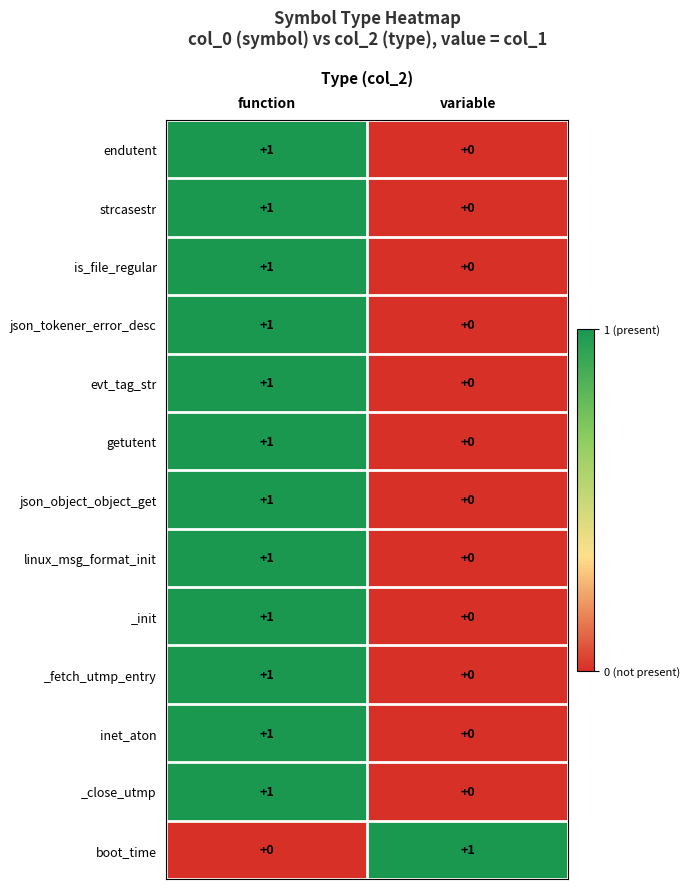

Reading left to right, transcribe all the data shown in this chart.

endutent: function=1	variable=0
strcasestr: function=1	variable=0
is_file_regular: function=1	variable=0
json_tokener_error_desc: function=1	variable=0
evt_tag_str: function=1	variable=0
getutent: function=1	variable=0
json_object_object_get: function=1	variable=0
linux_msg_format_init: function=1	variable=0
_init: function=1	variable=0
_fetch_utmp_entry: function=1	variable=0
inet_aton: function=1	variable=0
_close_utmp: function=1	variable=0
boot_time: function=0	variable=1